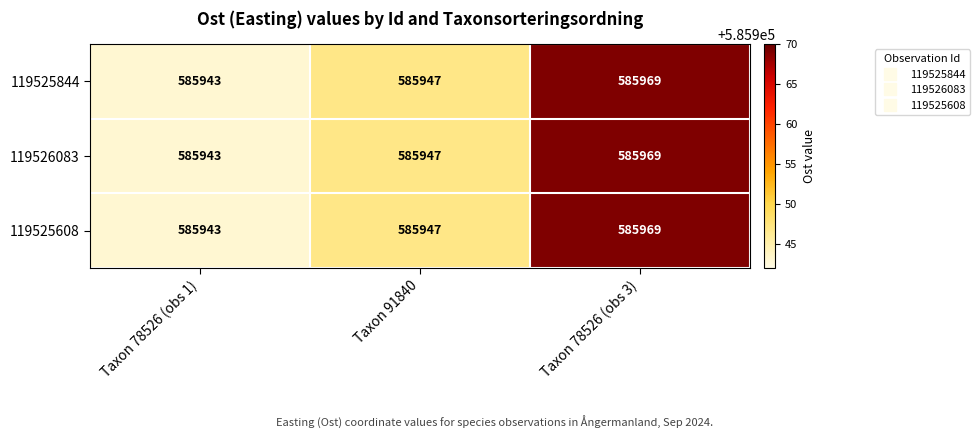

Reading right to left, list all the values displayed in this chart.

119525844: 585969	585947	585943
119526083: 585969	585947	585943
119525608: 585969	585947	585943